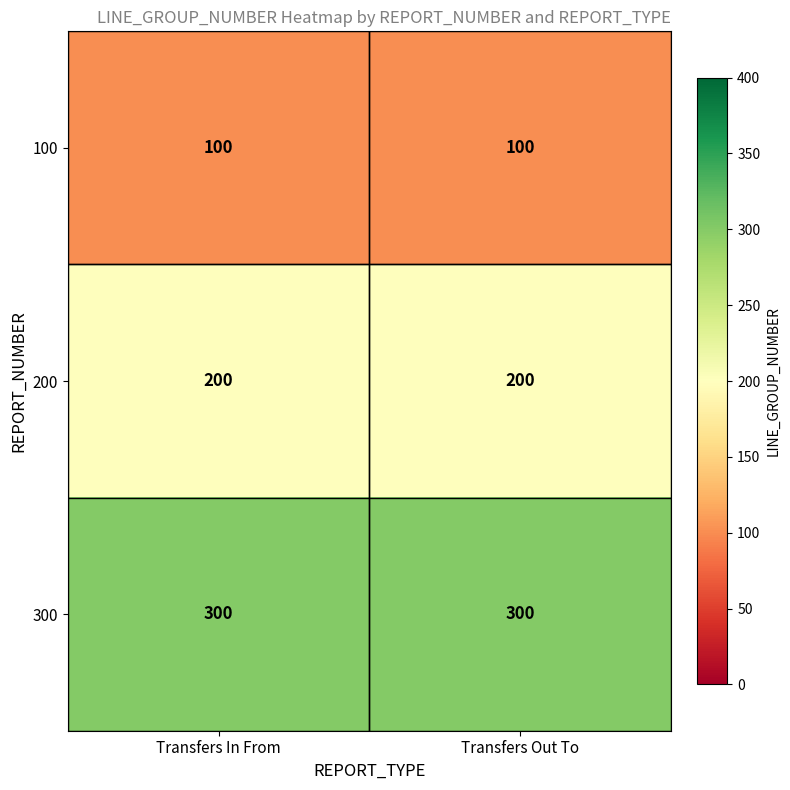

What is the spread (max minus min) of values at Transfers Out To?

200